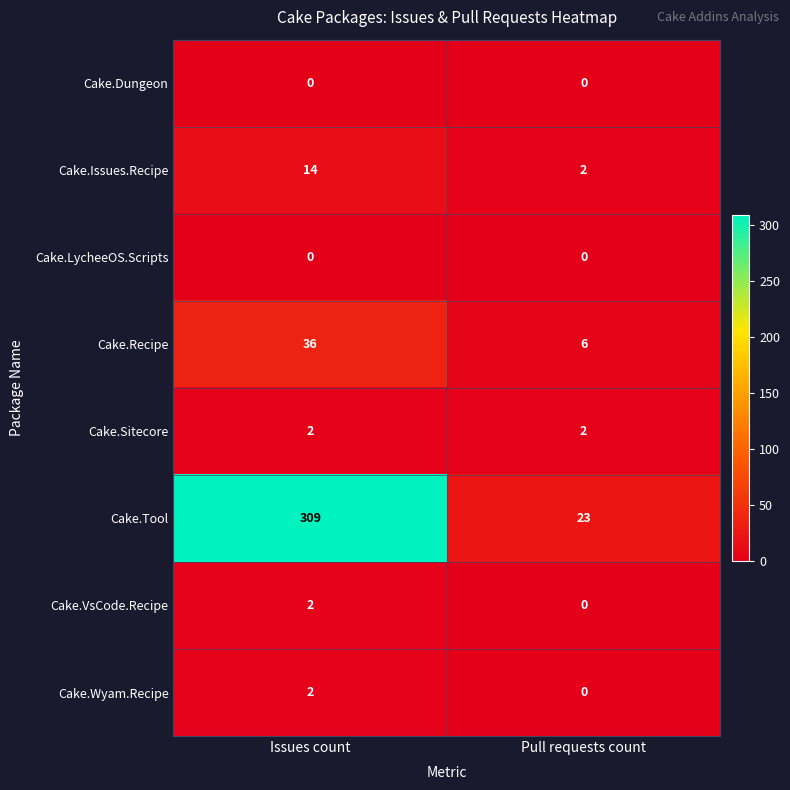

What is the total value across all series at Pull requests count?

33